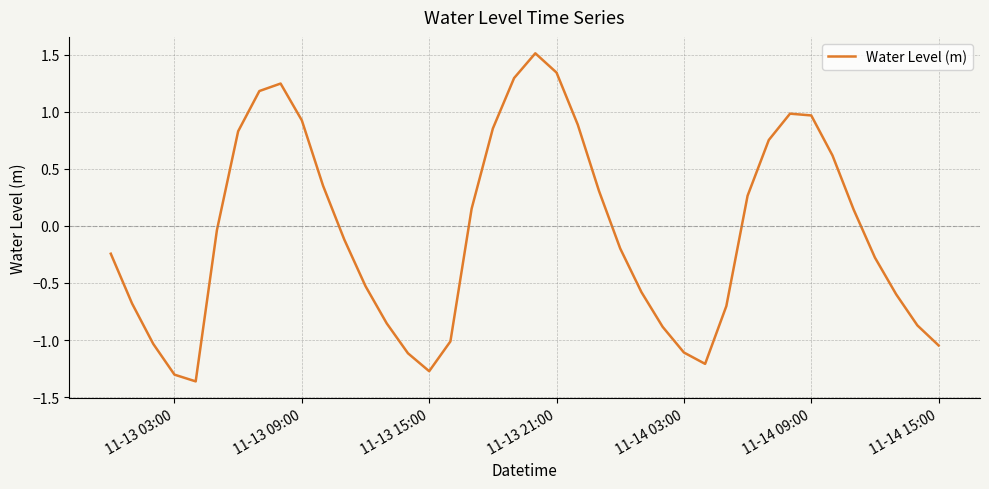

What is the maximum value shown in the chart?

1.5